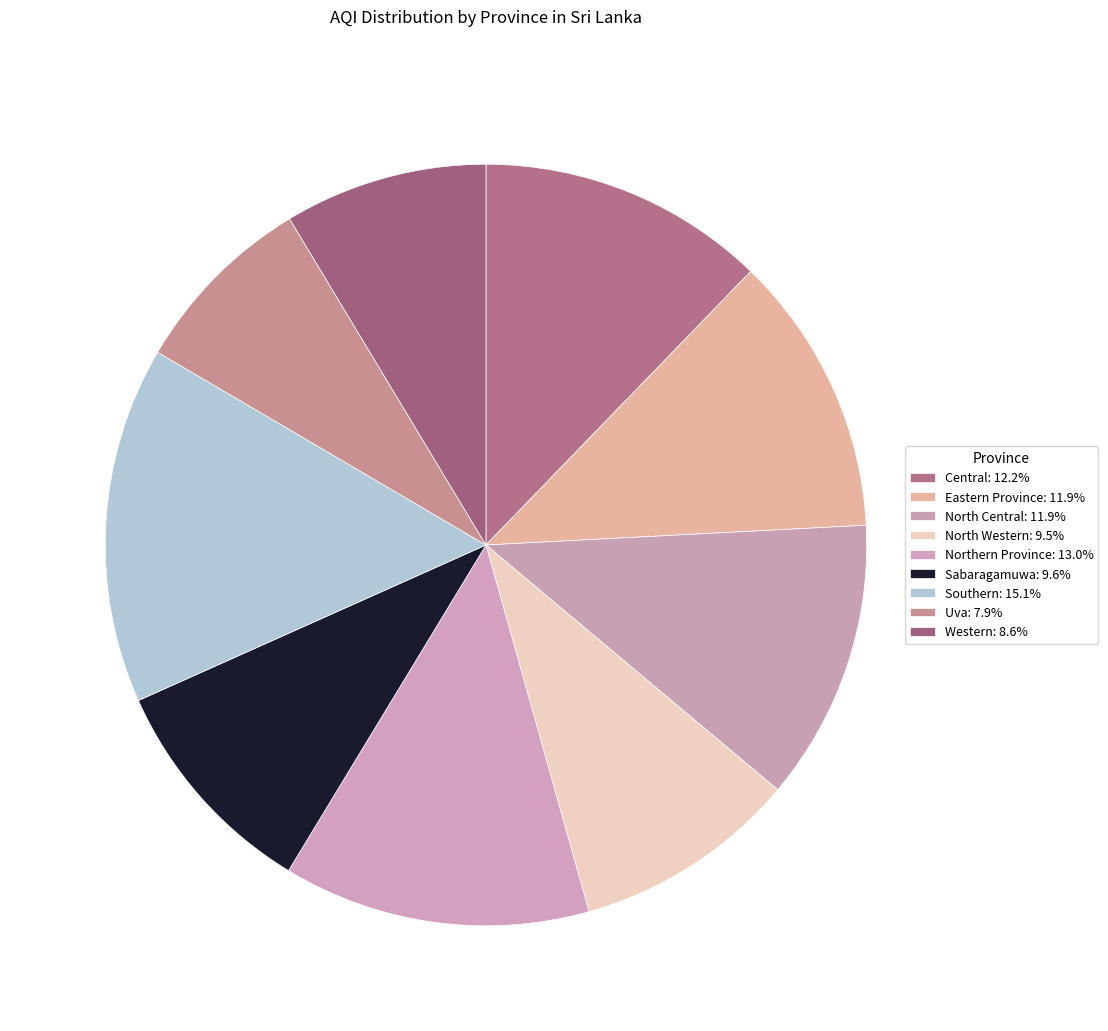

Rank the categories by value from highest to lowest.

Southern, Northern Province, Central, Eastern Province, North Central, Sabaragamuwa, North Western, Western, Uva